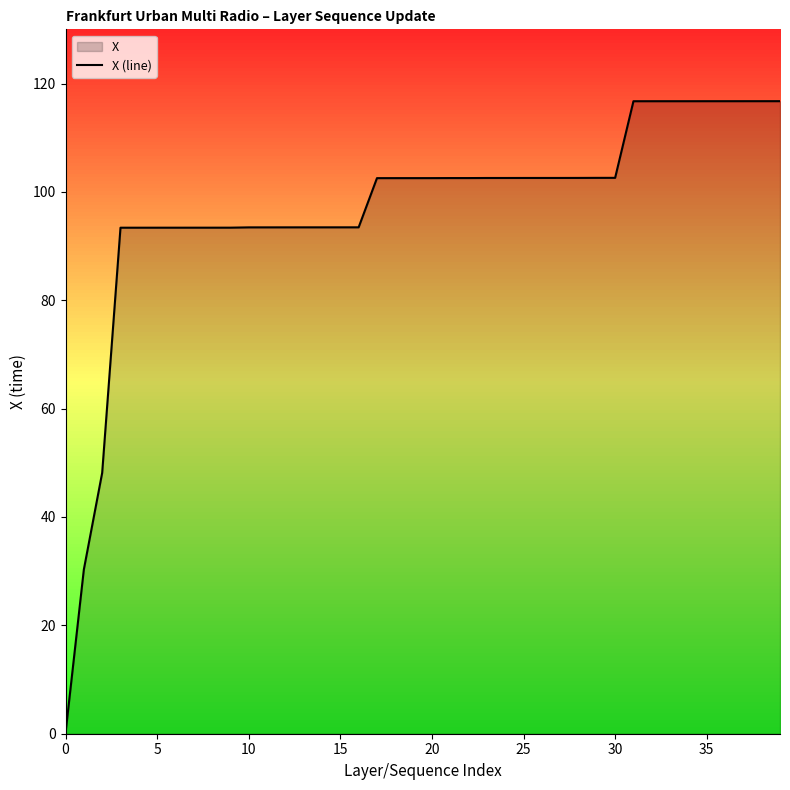

Reading left to right, extract all data points from this chart.

0.1	30.3	48.1	93.4	93.4	93.4	93.4	93.4	93.4	93.4	93.4	93.5	93.5	93.5	93.5	93.5	93.5	102.5	102.5	102.5	102.5	102.5	102.6	102.6	102.6	102.6	102.6	102.6	102.6	102.6	102.6	116.7	116.7	116.7	116.7	116.7	116.7	116.7	116.7	116.7